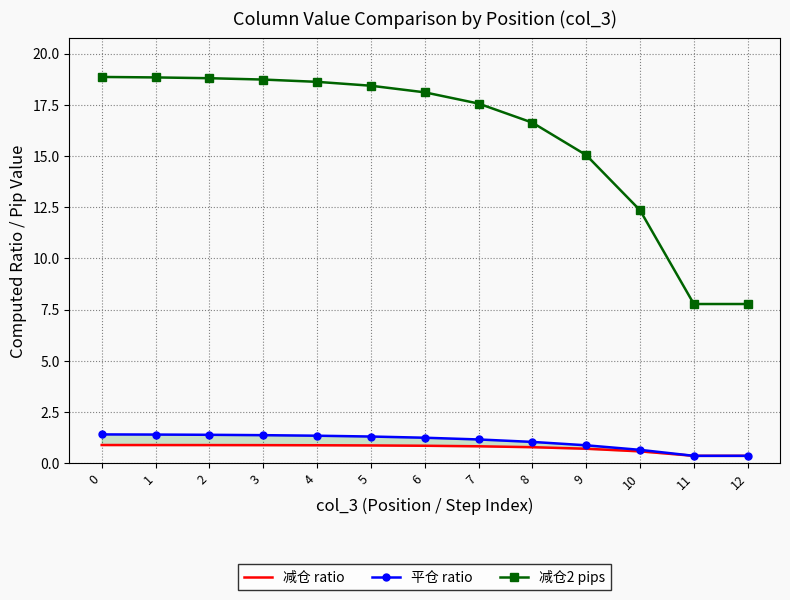

What is the value of the 减仓2 pips point at the 5th from the left?

18.6